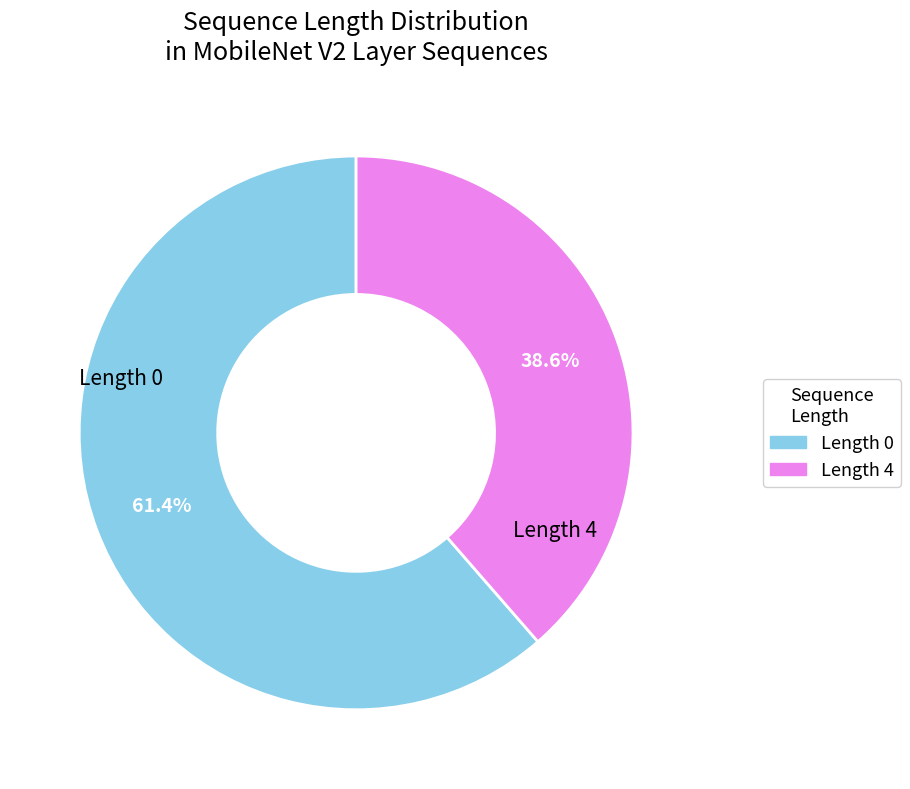

Is there any slice that represents more than half of the pie?

Yes